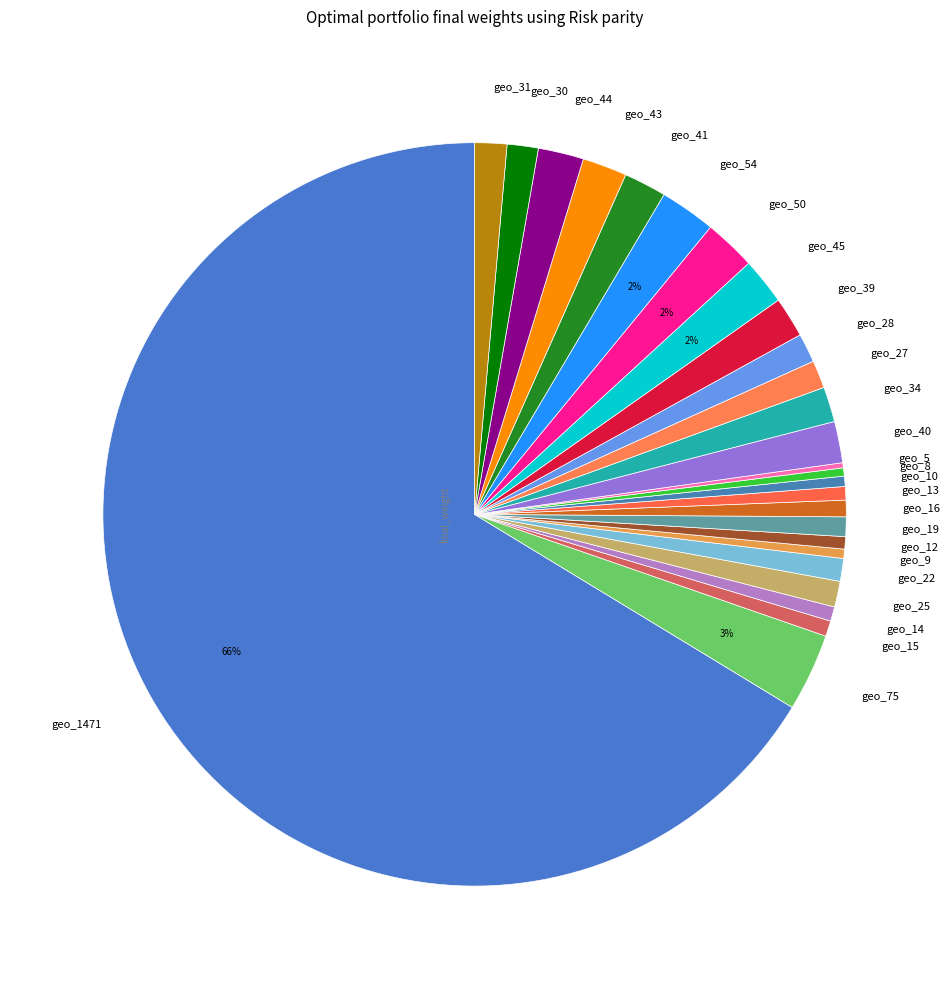

Does geo_1471 represent more than half of the total?

Yes